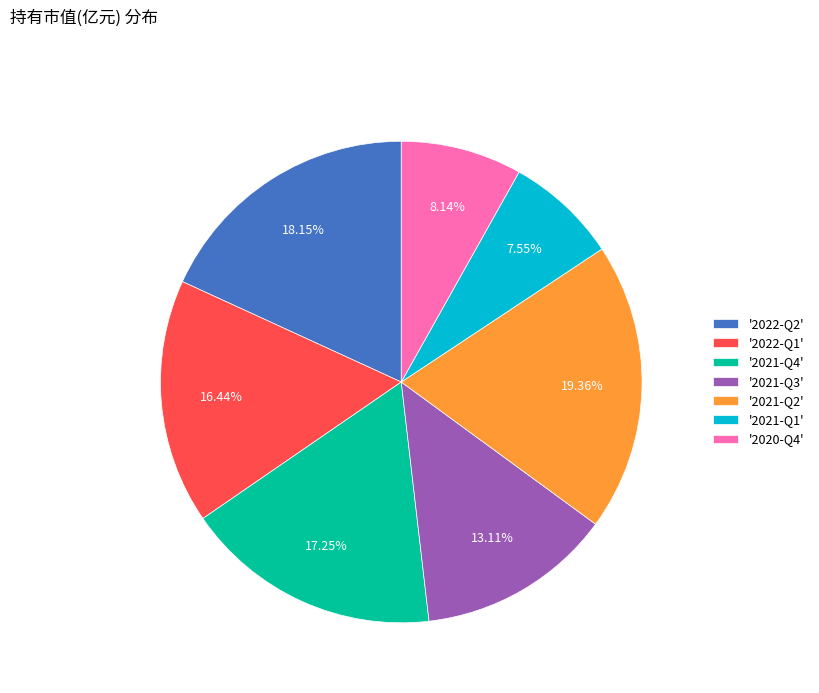

Does '2022-Q2' account for over 50% of the chart?

No